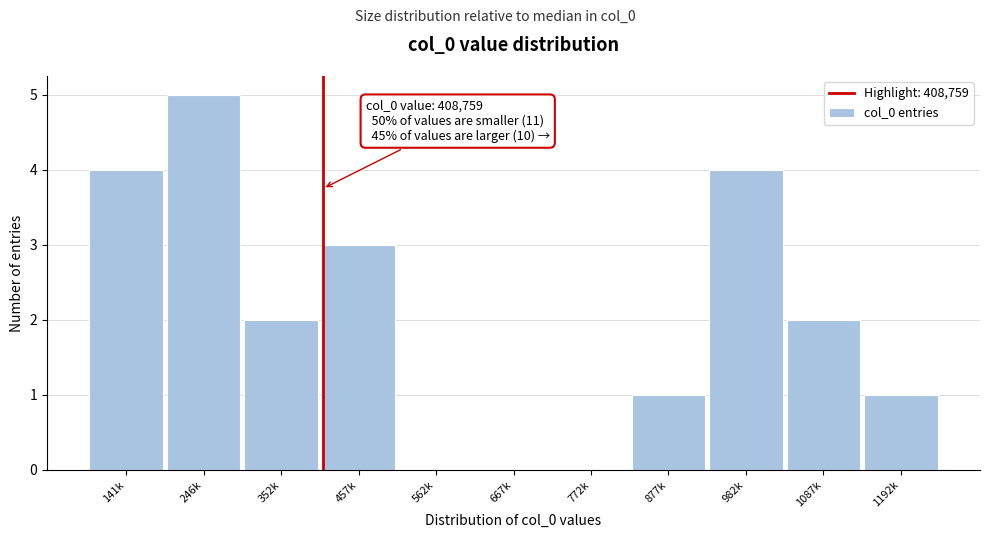

Reading left to right, what are all the values shown in this chart?

141k=4	246k=5	352k=2	457k=3	562k=0	667k=0	772k=0	877k=1	982k=4	1087k=2	1192k=1